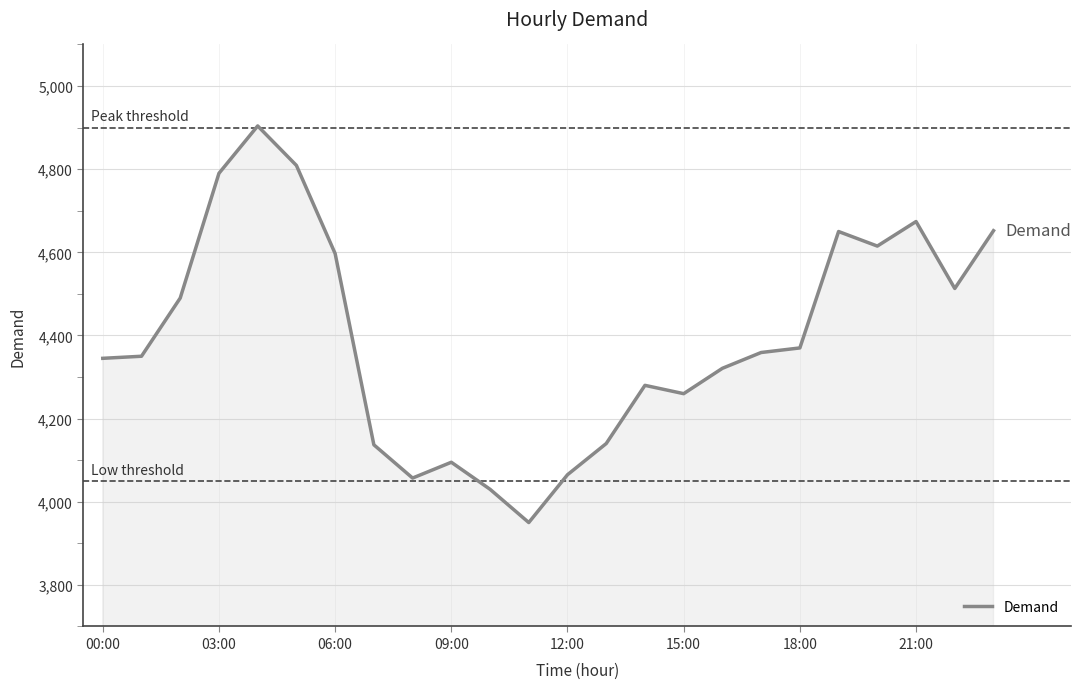

What is the difference between the maximum and minimum values?

954